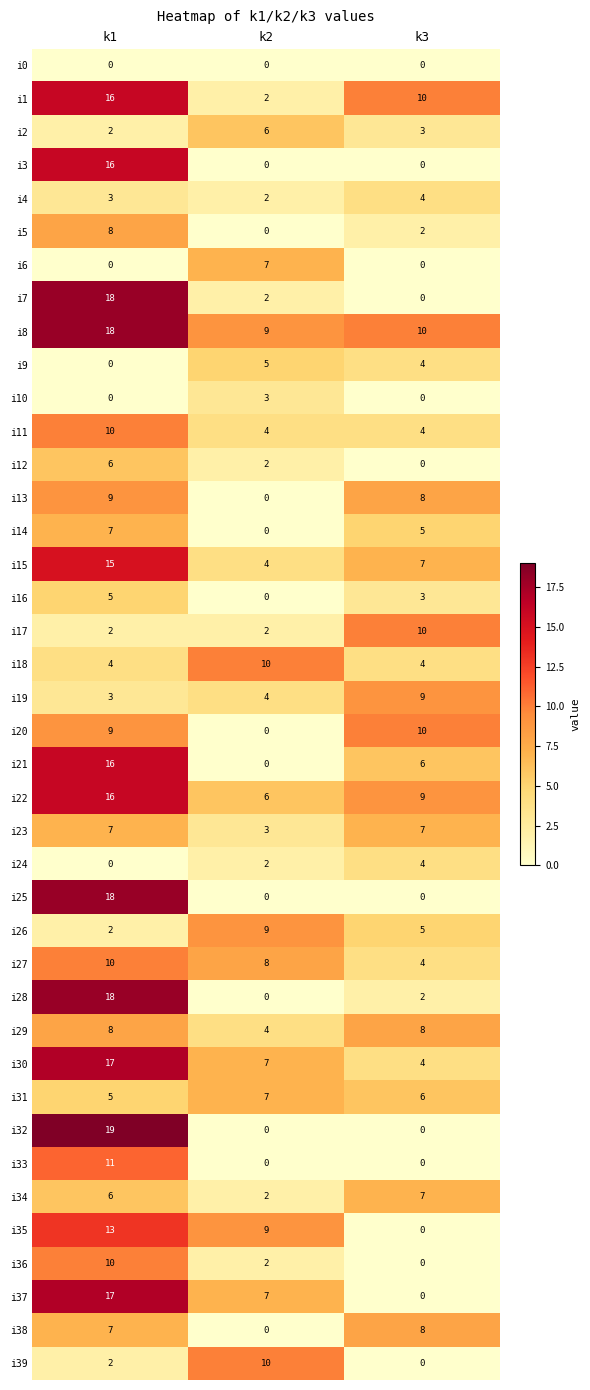

The value of i0 at k2 is 0. True or false?

True